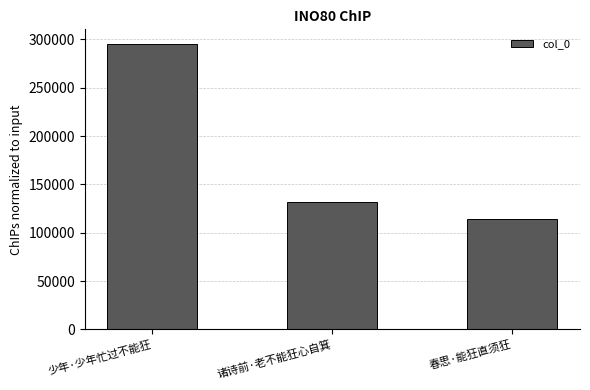

Are the bars grouped side by side (vs. stacked)?

No